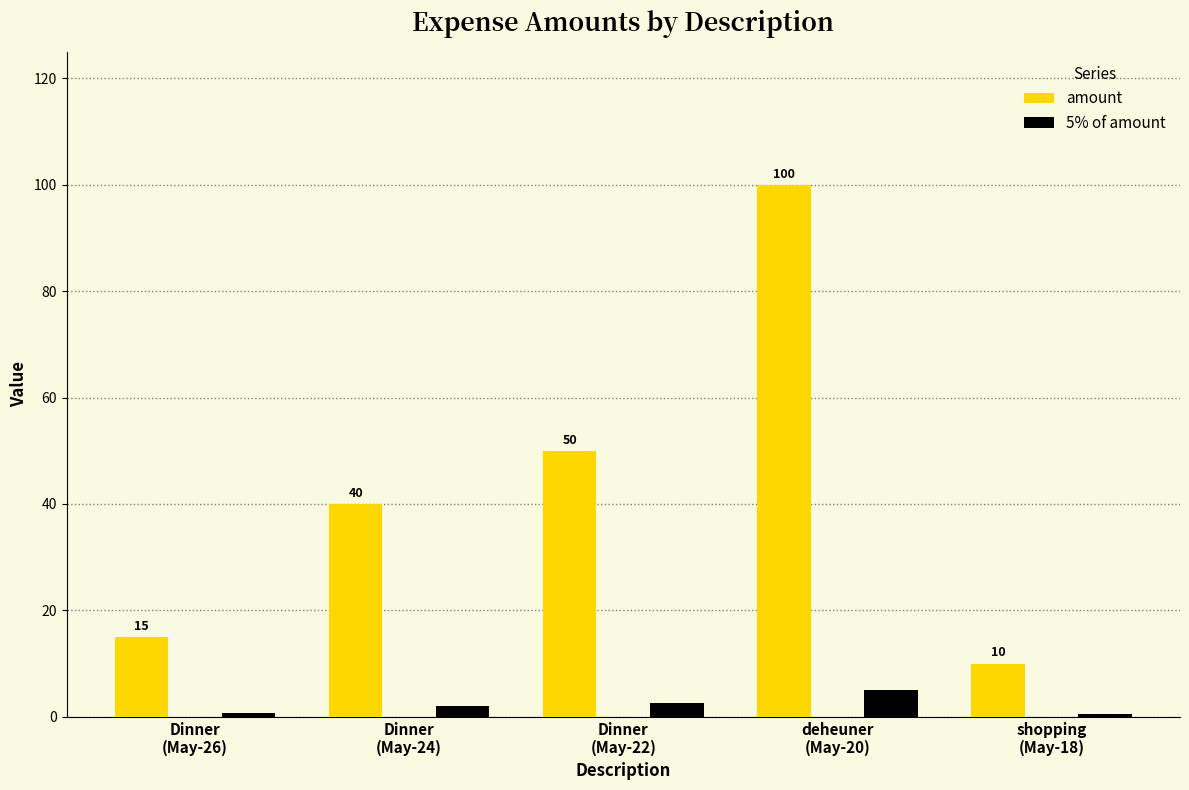

Rank the series by their maximum value, from highest to lowest.

amount, 5% of amount